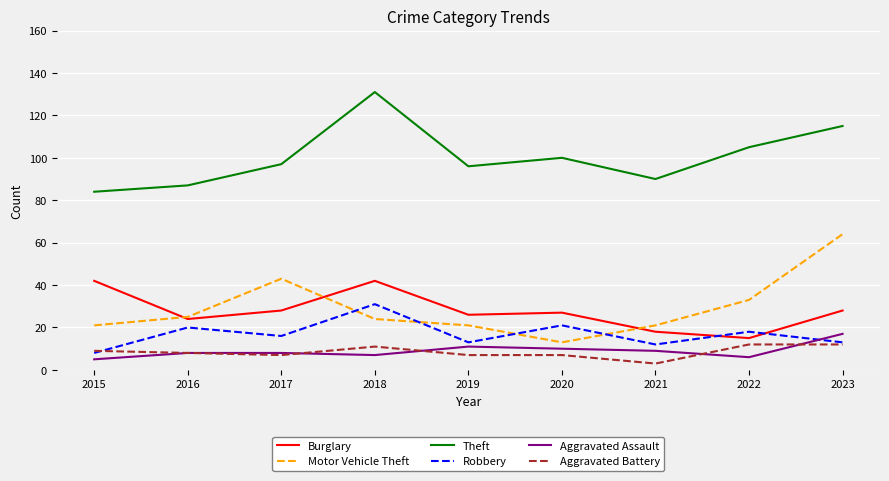

What is the sum of all Burglary values?

250